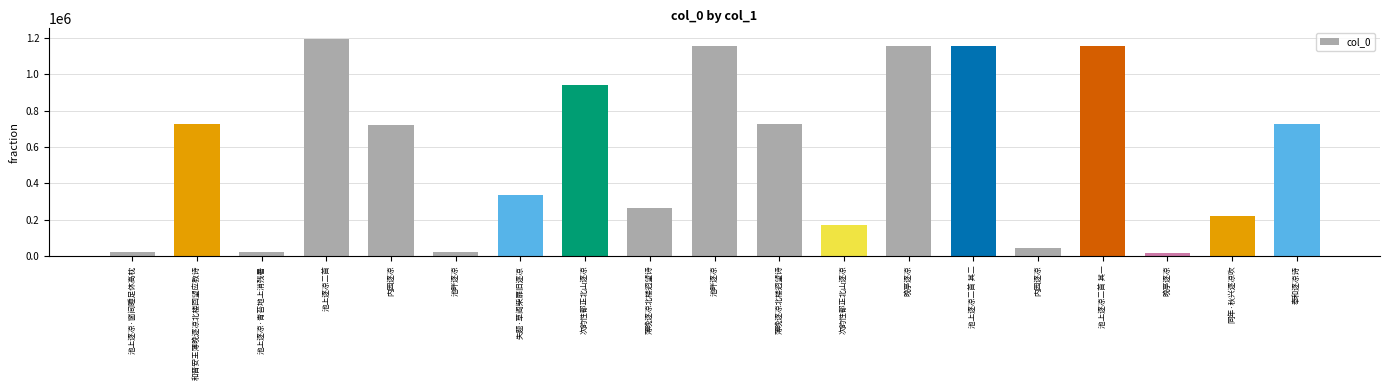

Which has a higher value, 奉和逐凉诗 or 和晋安王薄晚逐凉北楼回望应教诗?

和晋安王薄晚逐凉北楼回望应教诗